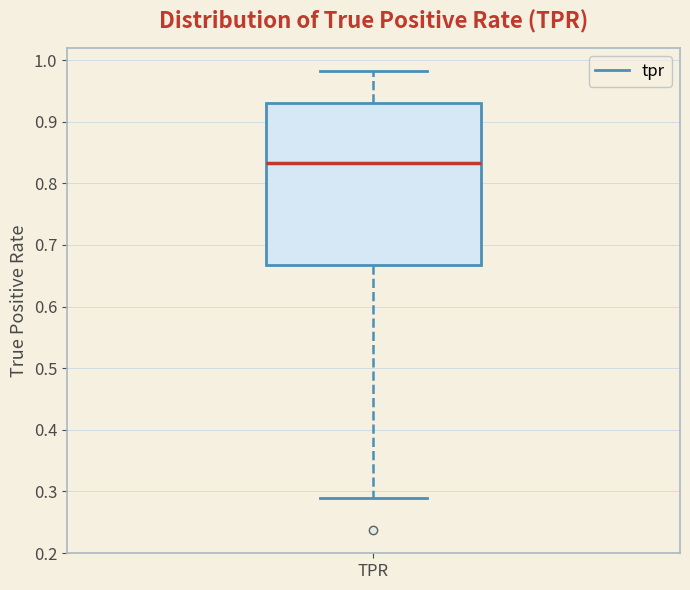

Where is the lower edge of the box for TPR on the y-axis? The values are not printed on the chart, so give them approximately, as read against the axis.

0.67